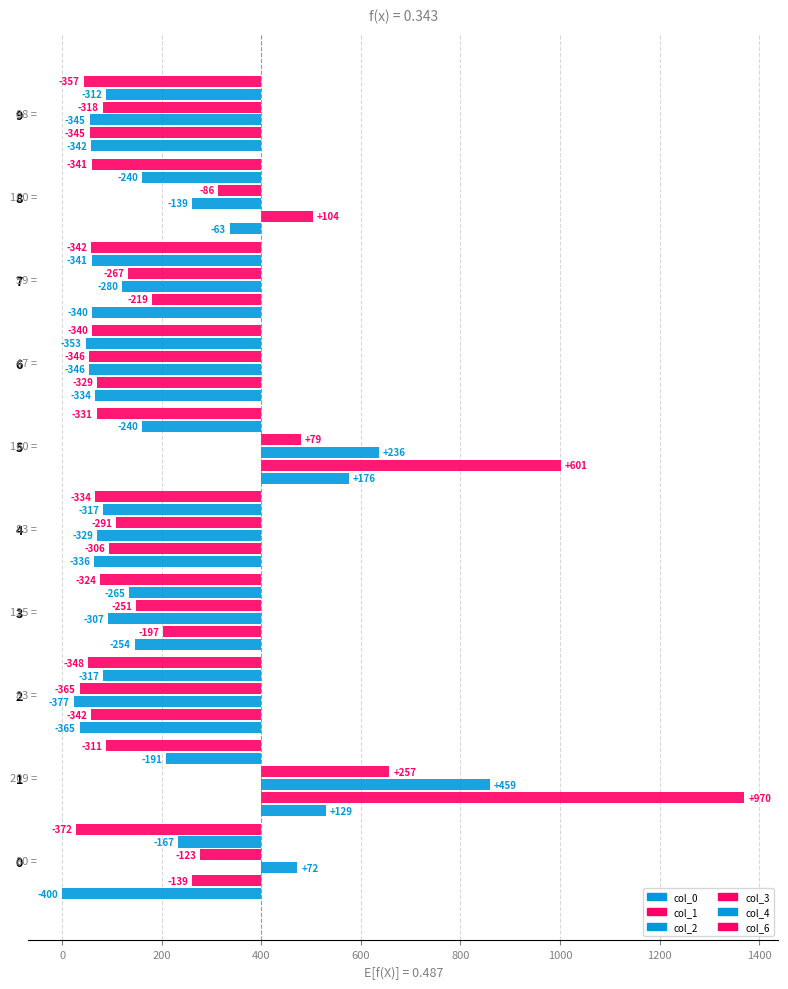

What is the average value of the col_3 series?

-171